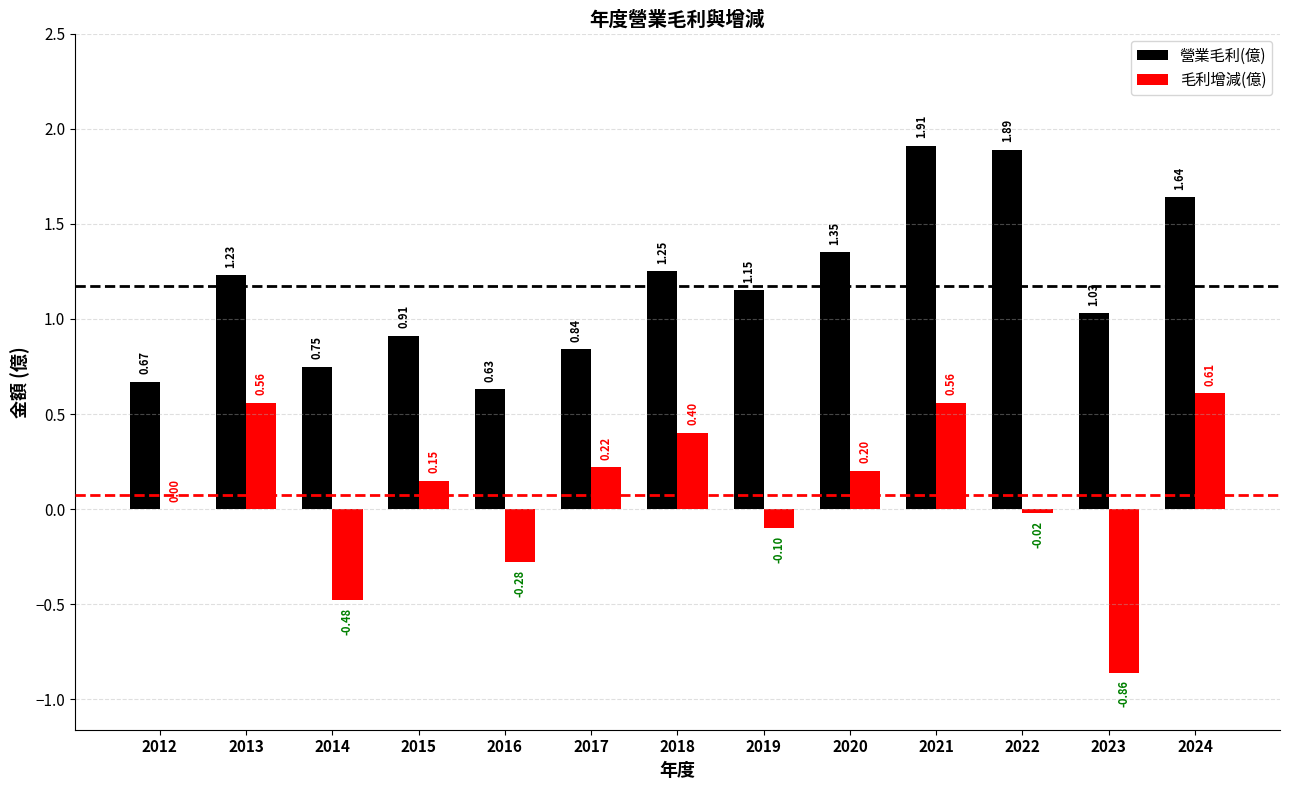

How many data points in 營業毛利(億) are above 1?

8